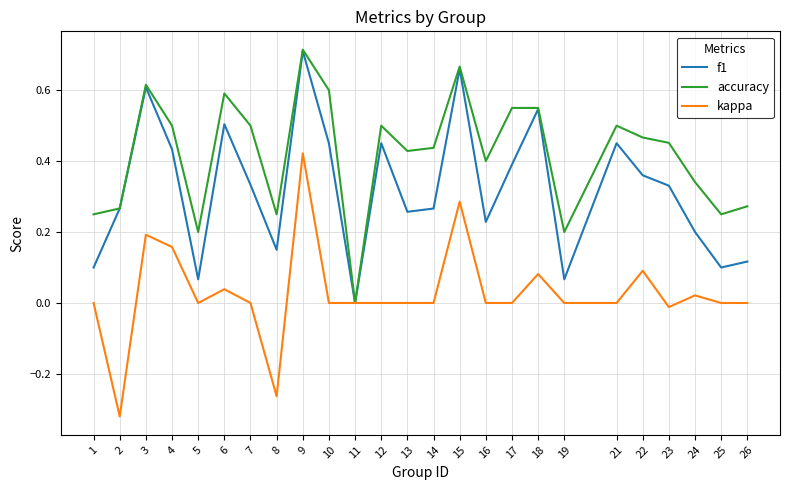

What is the sum of all f1 values?

8.0